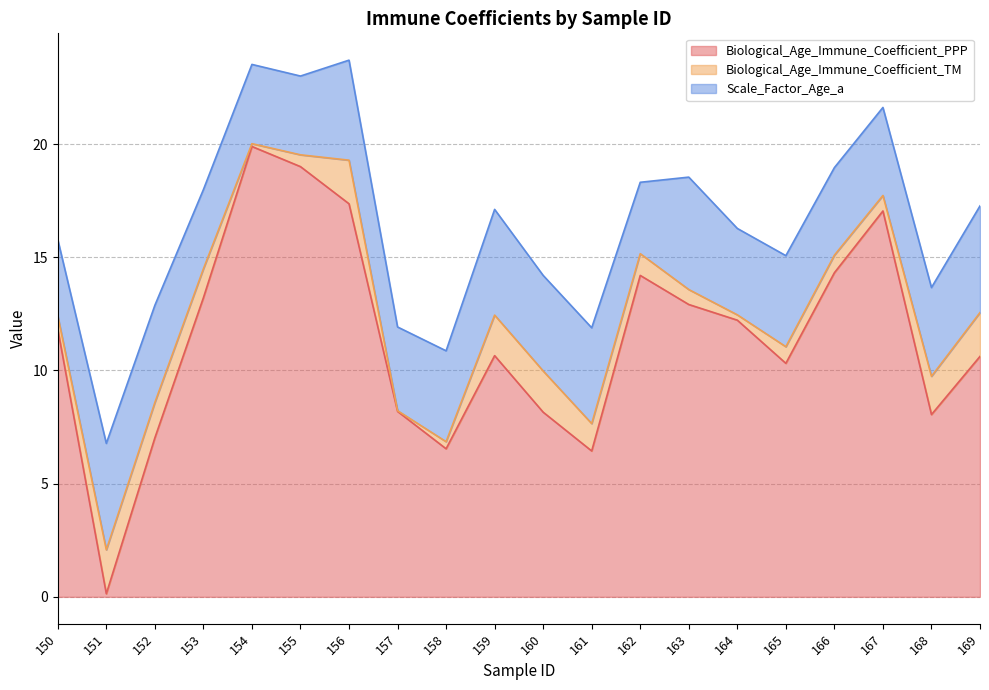

What is the value of the Biological_Age_Immune_Coefficient_PPP point at the 8th from the left?

8.2